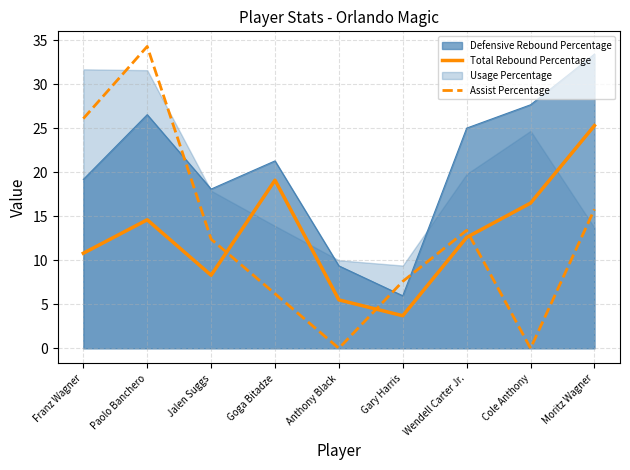

Which category has the highest value in the Total Rebound Percentage series?

Moritz Wagner